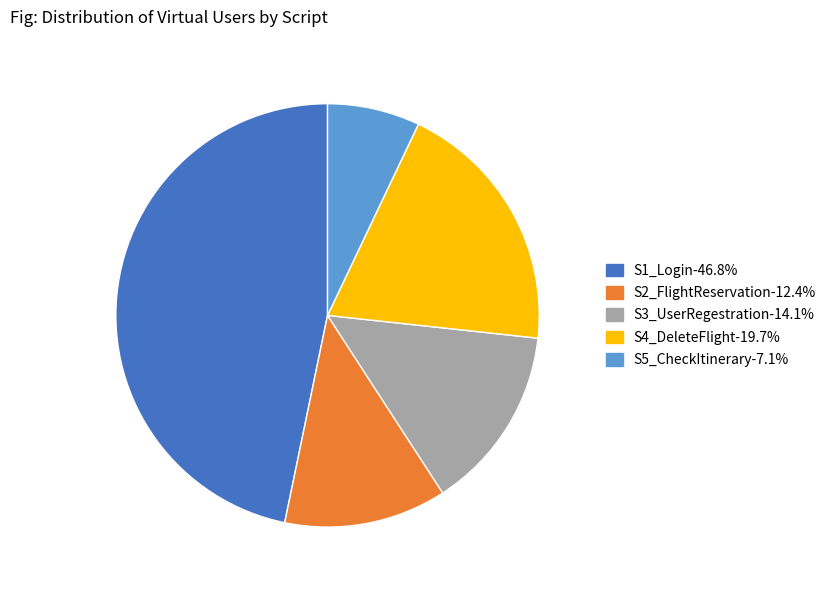

What is the ratio of the value at S3_UserRegestration to the value at S5_CheckItinerary?

2.0